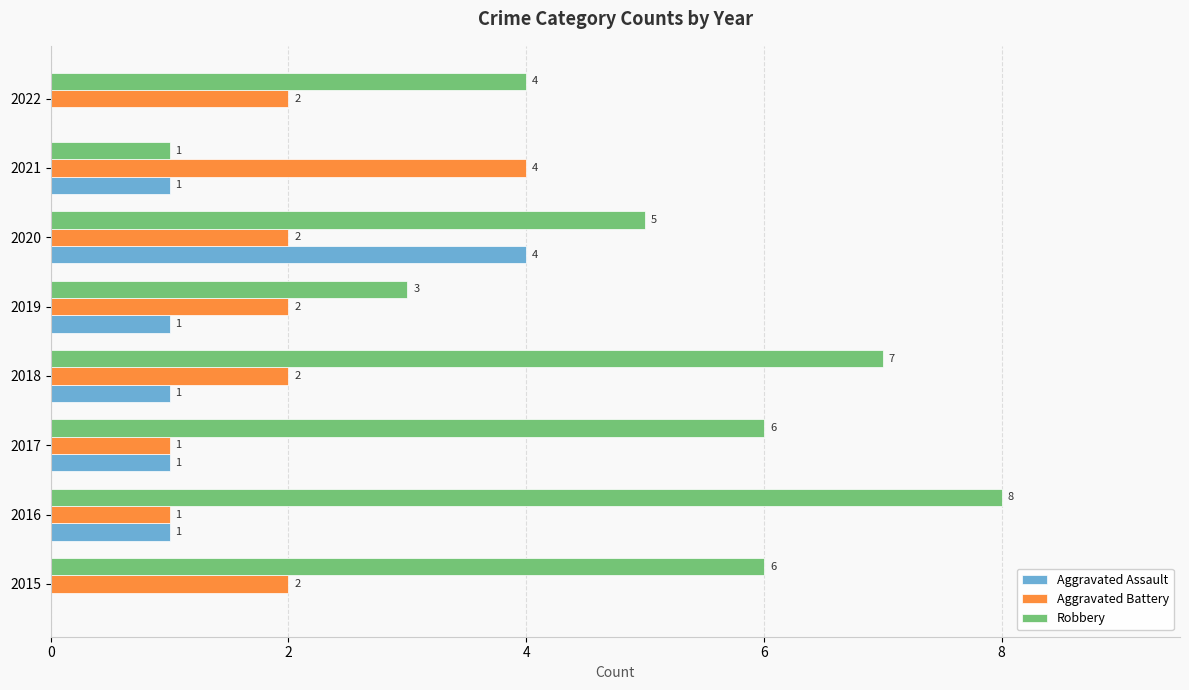

Which label corresponds to the largest value in the chart?

2016